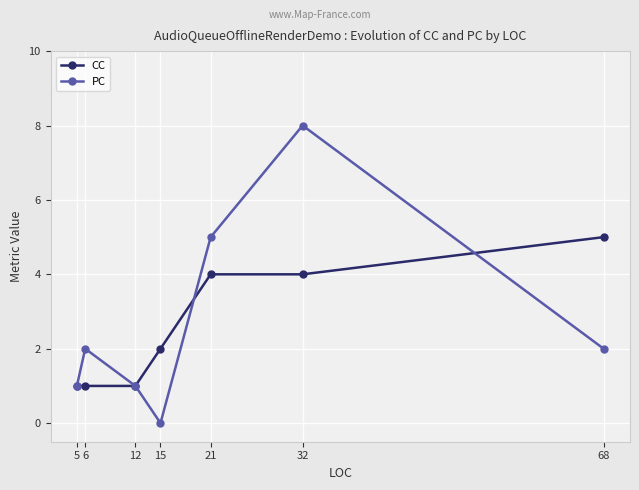

How many distinct data groups are displayed?

2